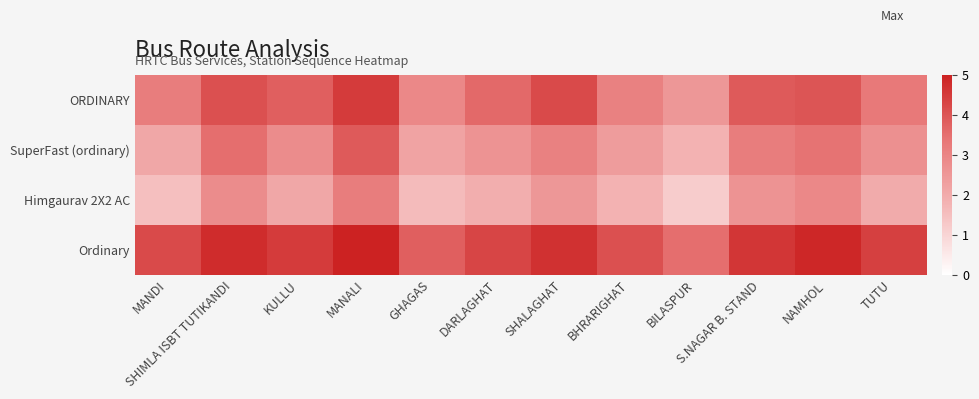

Reading left to right, transcribe all the data shown in this chart.

ORDINARY: MANDI=3.2	SHIMLA ISBT TUTIKANDI=4.1	KULLU=3.8	MANALI=4.5	GHAGAS=2.9	DARLAGHAT=3.6	SHALAGHAT=4.2	BHRARIGHAT=3.1	BILASPUR=2.5	S.NAGAR B. STAND=3.9	NAMHOL=4.0	TUTU=3.3
SuperFast (ordinary): MANDI=2.1	SHIMLA ISBT TUTIKANDI=3.5	KULLU=2.8	MANALI=3.9	GHAGAS=2.2	DARLAGHAT=2.6	SHALAGHAT=3.1	BHRARIGHAT=2.4	BILASPUR=1.8	S.NAGAR B. STAND=3.2	NAMHOL=3.4	TUTU=2.7
Himgaurav 2X2 AC: MANDI=1.5	SHIMLA ISBT TUTIKANDI=2.8	KULLU=2.1	MANALI=3.2	GHAGAS=1.6	DARLAGHAT=1.9	SHALAGHAT=2.5	BHRARIGHAT=1.8	BILASPUR=1.2	S.NAGAR B. STAND=2.6	NAMHOL=2.9	TUTU=2.0
Ordinary: MANDI=4.2	SHIMLA ISBT TUTIKANDI=4.8	KULLU=4.5	MANALI=5.0	GHAGAS=3.8	DARLAGHAT=4.3	SHALAGHAT=4.7	BHRARIGHAT=4.1	BILASPUR=3.5	S.NAGAR B. STAND=4.6	NAMHOL=4.9	TUTU=4.4